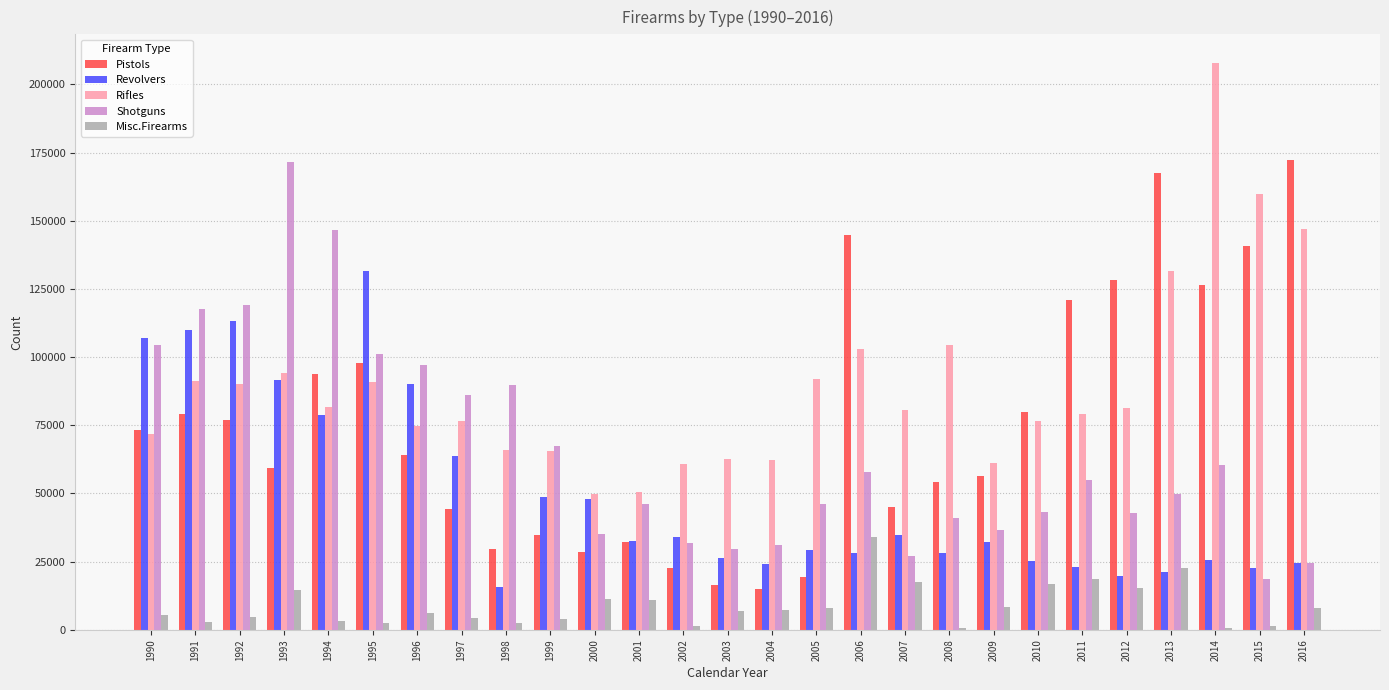

What is the maximum value for Misc.Firearms?

34022